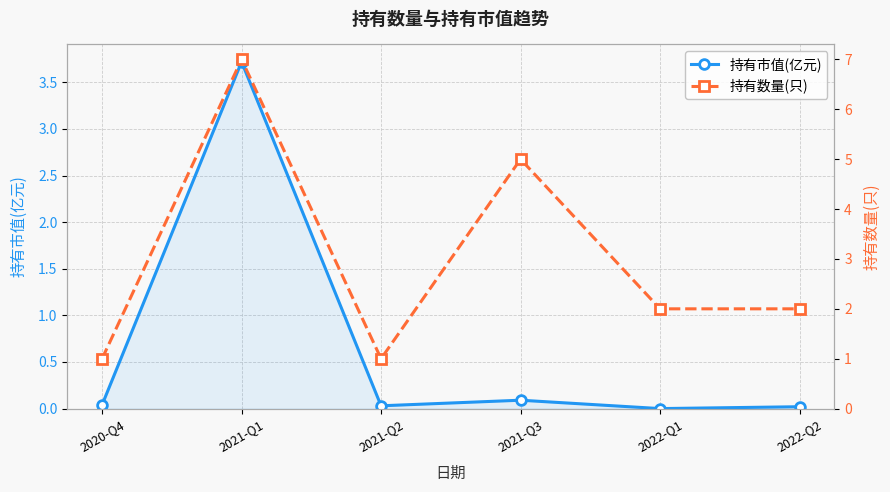

What is the maximum value shown in the chart?

7.0